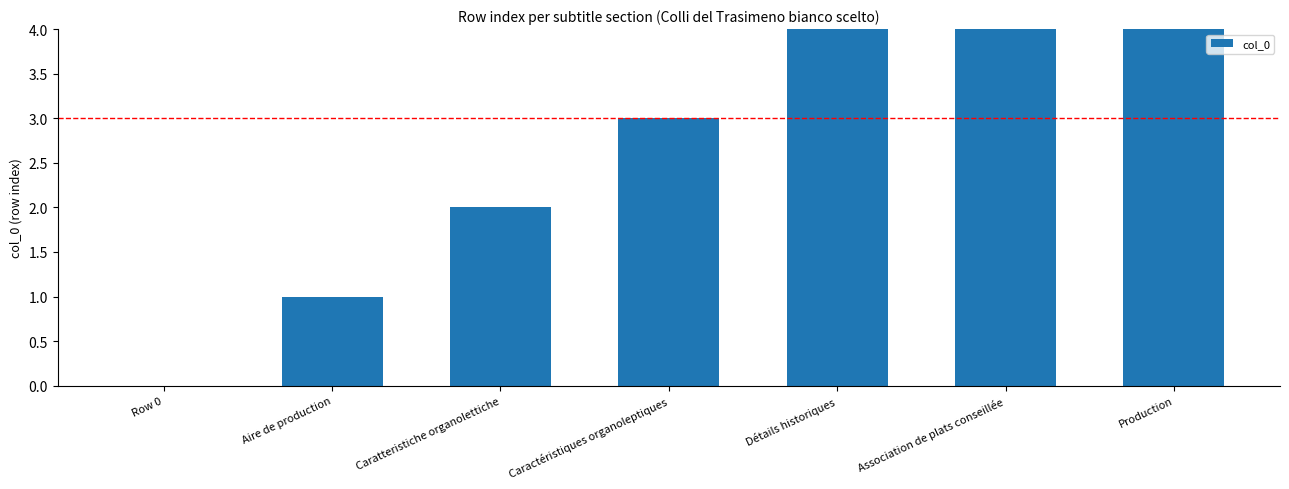

What is the difference between the values at Aire de production and Caractéristiques organoleptiques?

2